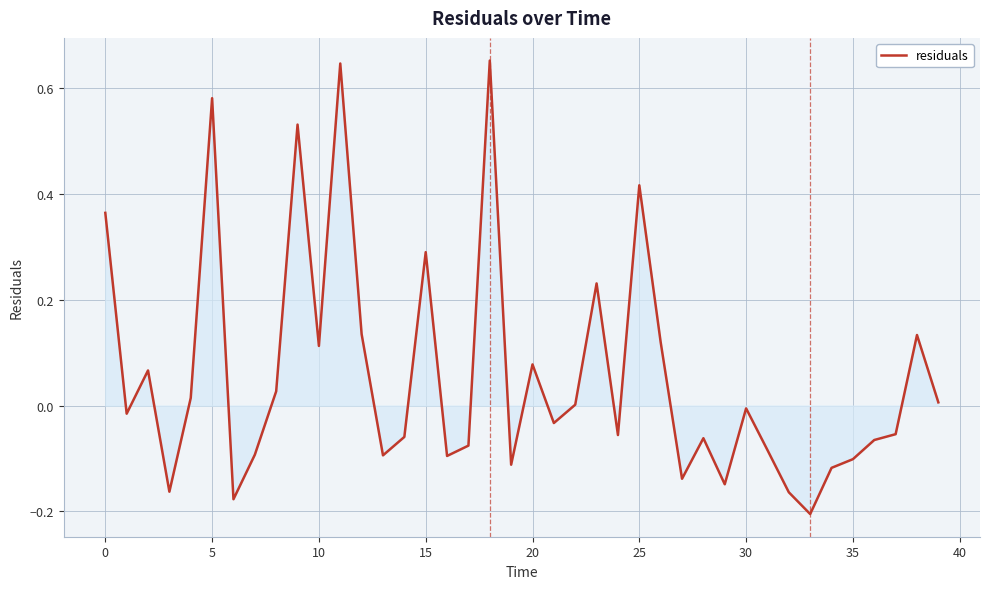

What is the difference between the maximum and minimum values?

0.9